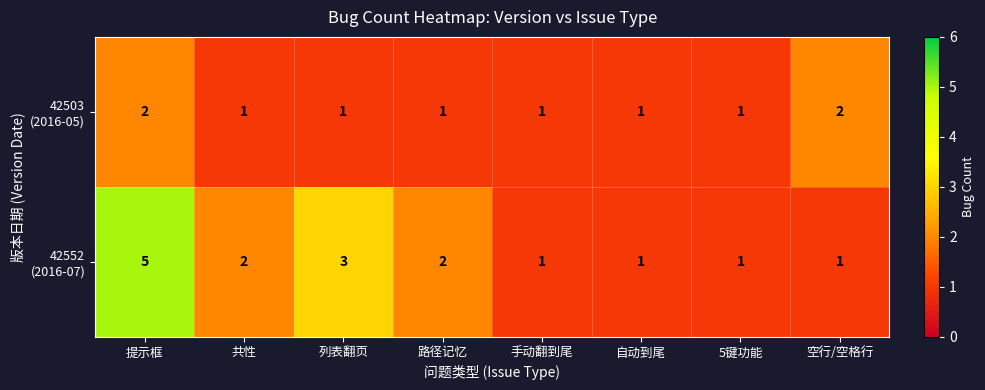

How many categories are shown in the chart?

8